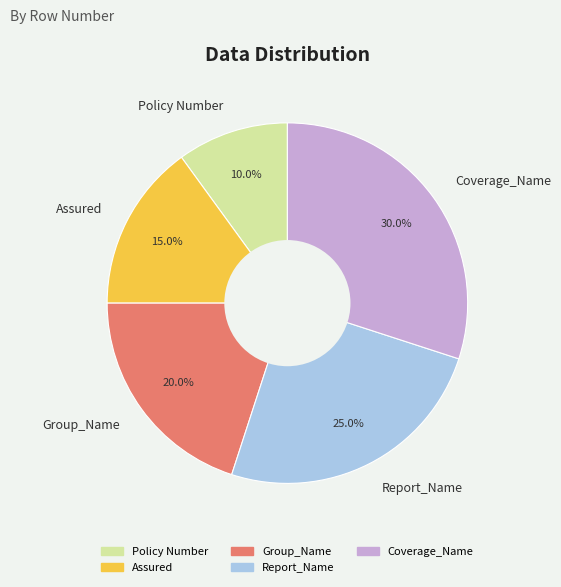

Which slice is the largest?

Coverage_Name